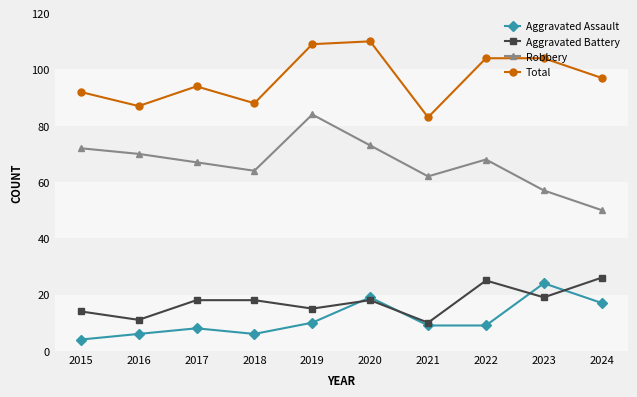

Reading left to right, list all the values displayed in this chart.

Aggravated Assault: 2015=4	2016=6	2017=8	2018=6	2019=10	2020=19	2021=9	2022=9	2023=24	2024=17
Aggravated Battery: 2015=14	2016=11	2017=18	2018=18	2019=15	2020=18	2021=10	2022=25	2023=19	2024=26
Robbery: 2015=72	2016=70	2017=67	2018=64	2019=84	2020=73	2021=62	2022=68	2023=57	2024=50
Total: 2015=92	2016=87	2017=94	2018=88	2019=109	2020=110	2021=83	2022=104	2023=104	2024=97